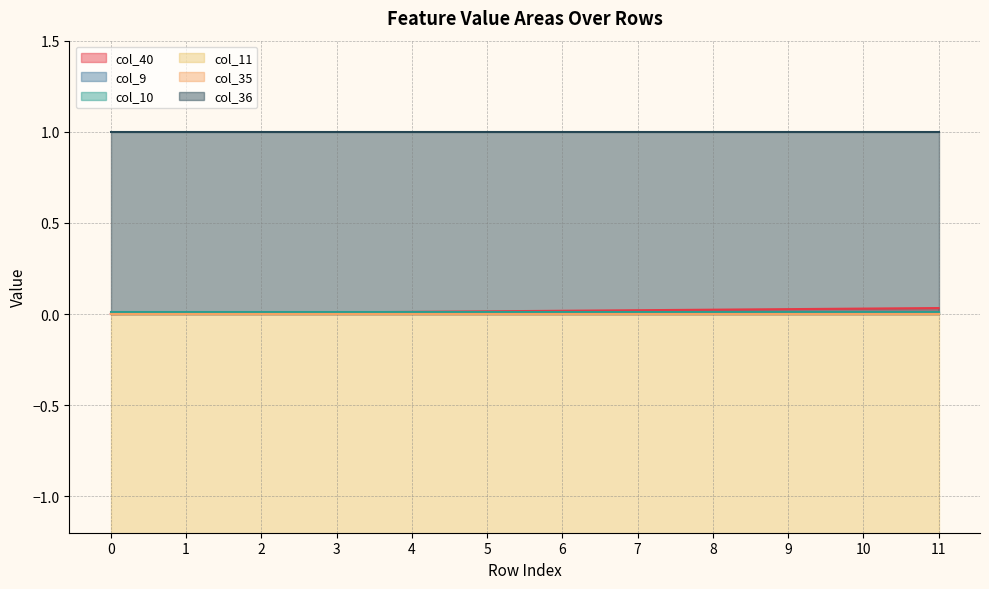

Read the col_11 value at 10.

-5.1